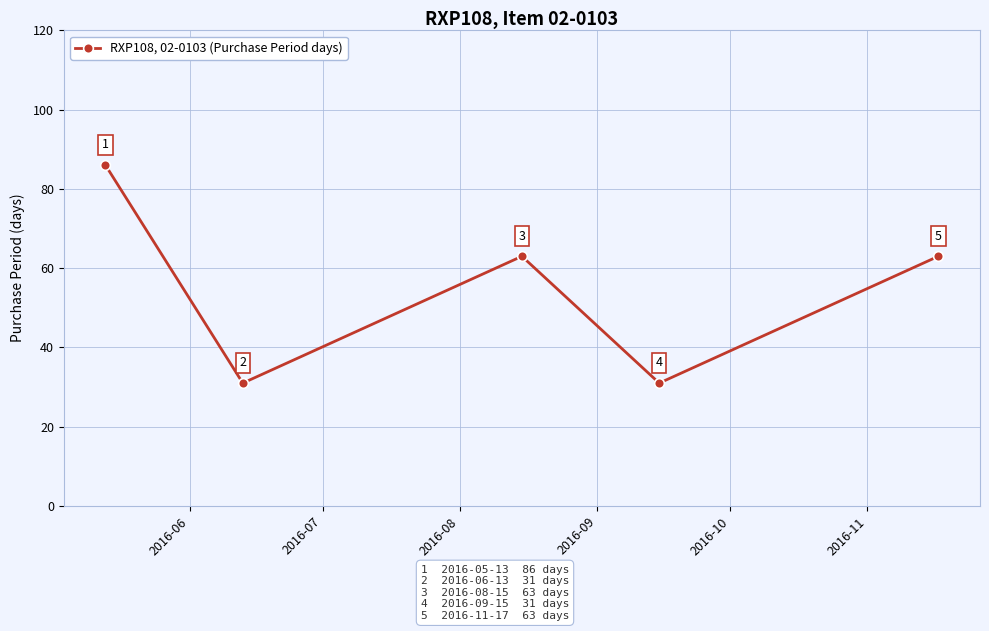

What is the smallest value displayed?

31